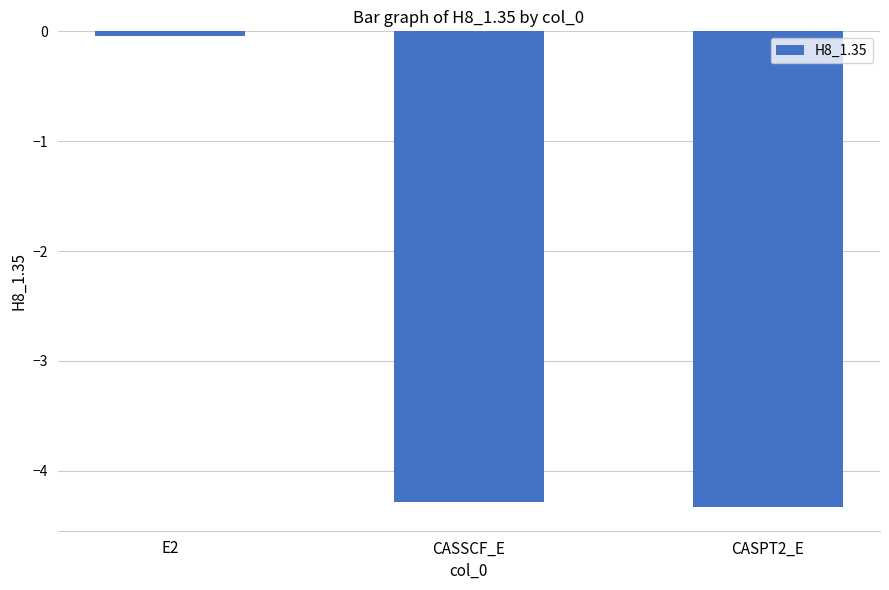

What is the average value?

-2.9